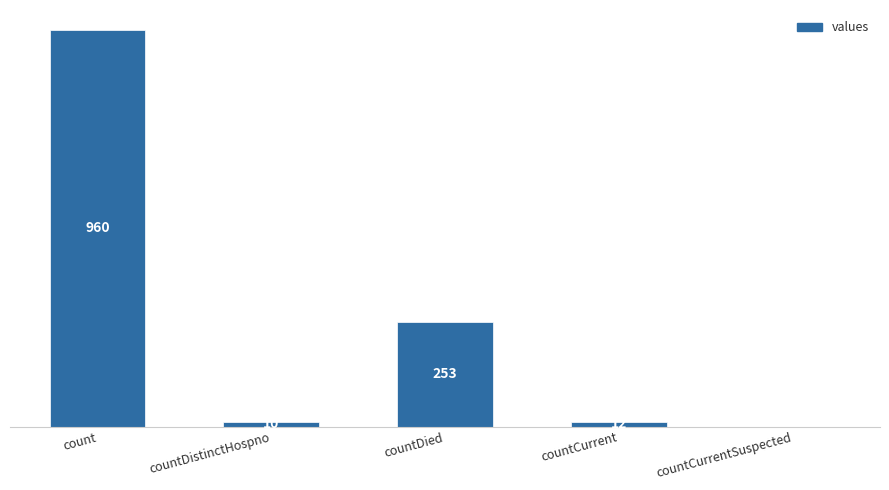

Are the bars grouped side by side (vs. stacked)?

No